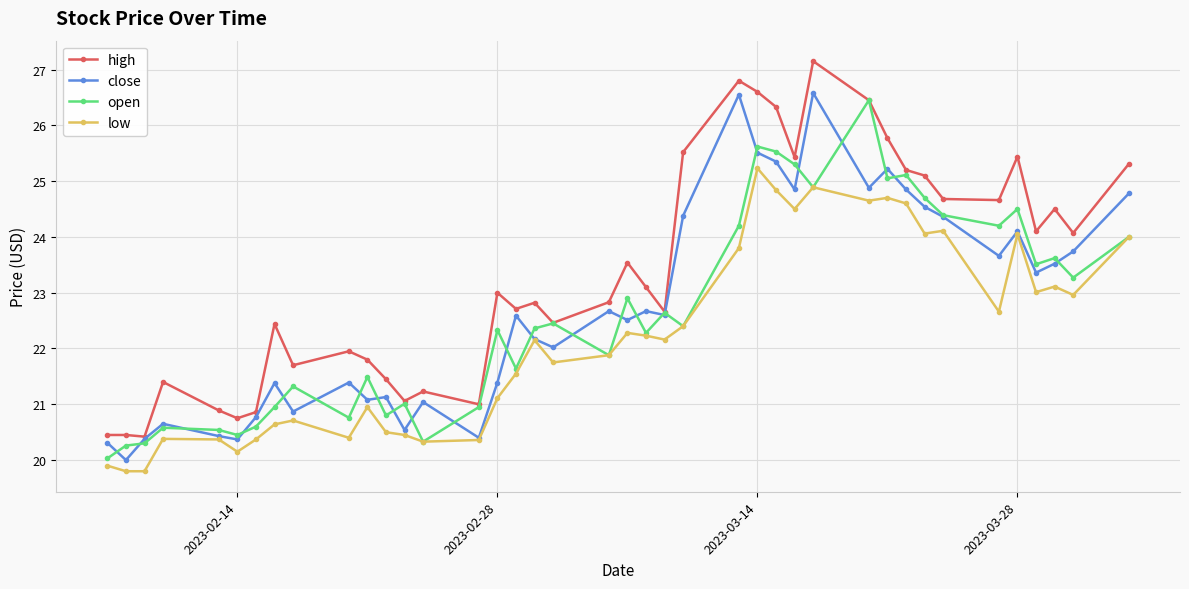

What is the maximum value for close?

26.6